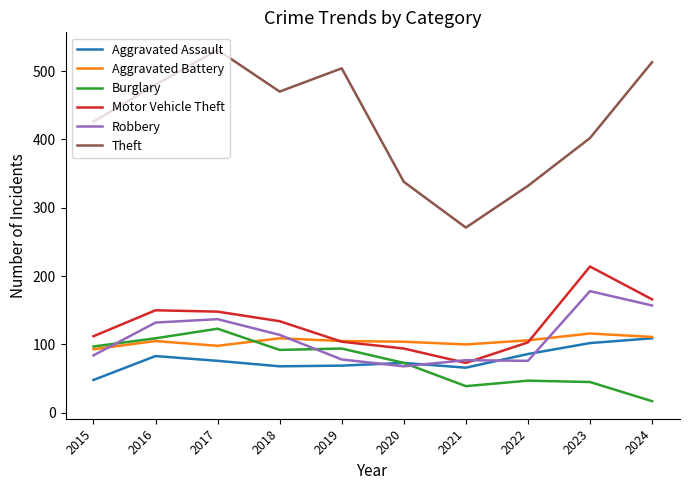

Which series has the largest total across all categories?

Theft